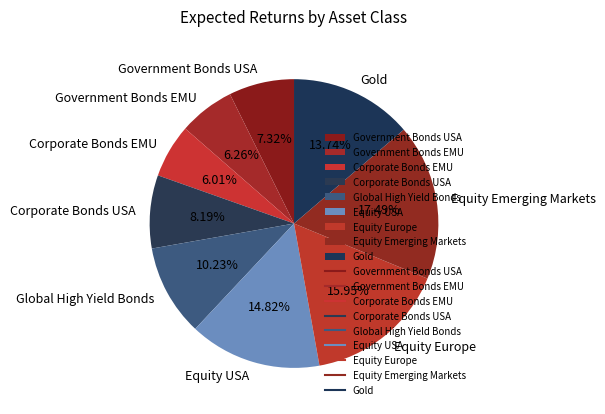

Does Government Bonds EMU represent more than half of the total?

No